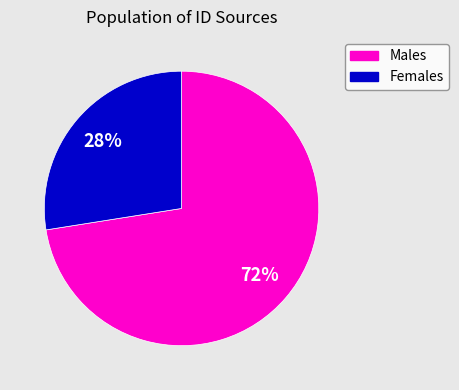

Count the number of slices in the pie.

2